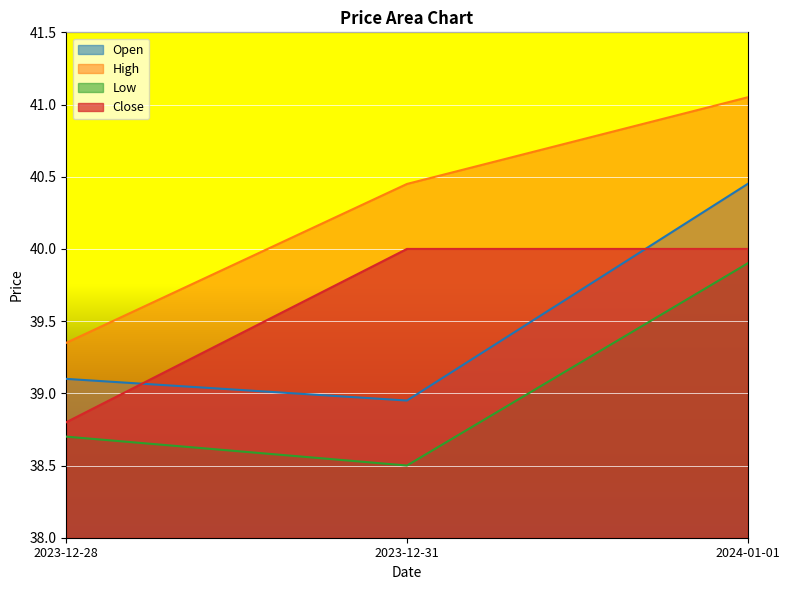

How many series are shown in this chart?

4